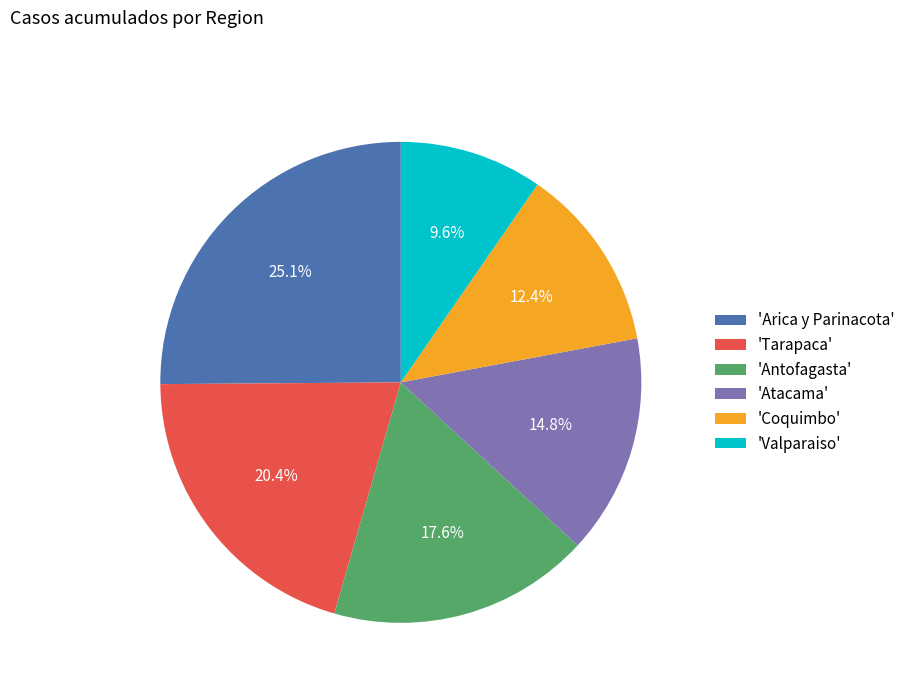

Which slice is the smallest?

'Valparaiso'